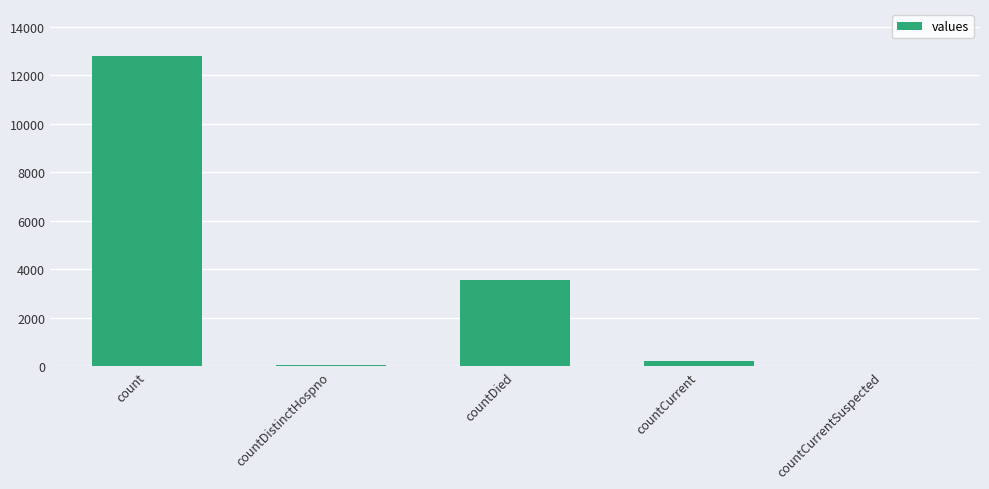

Reading left to right, transcribe all the data shown in this chart.

count=12817	countDistinctHospno=73	countDied=3579	countCurrent=207	countCurrentSuspected=0